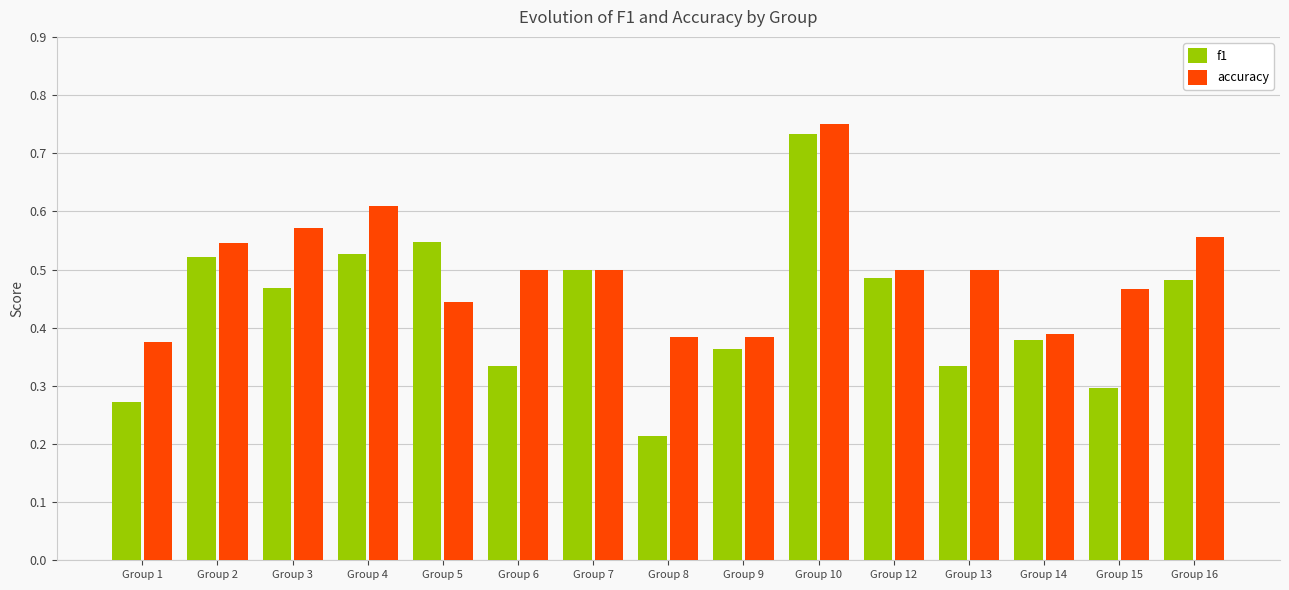

At which label is f1 closest to 0?

Group 8